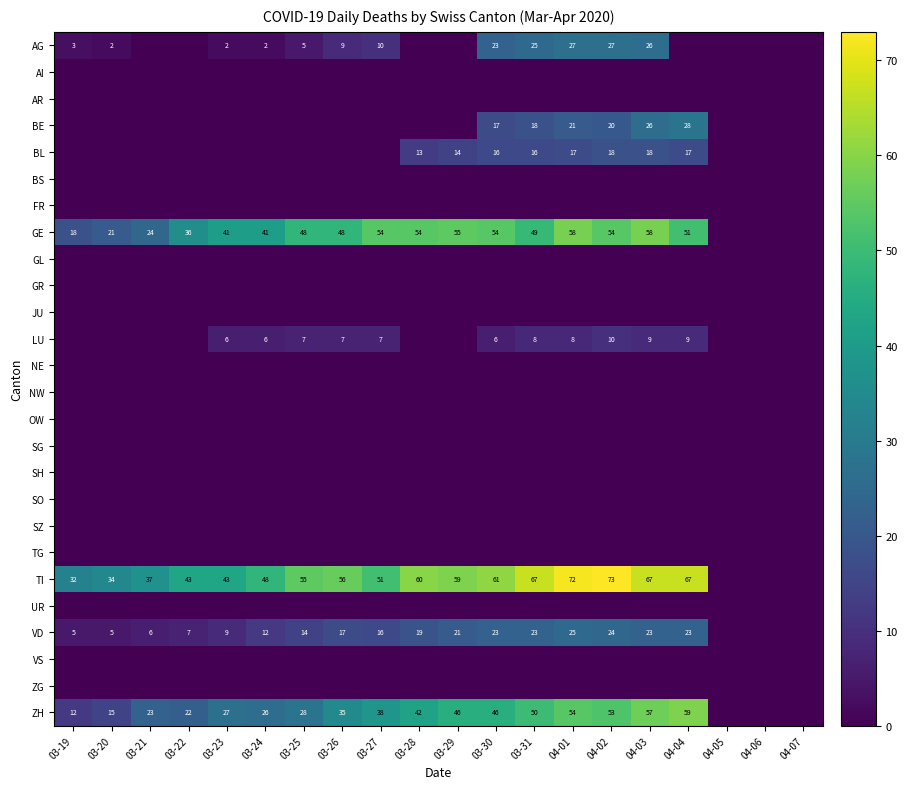

What is the sum of the VD values at 03-25 and 03-22?

21